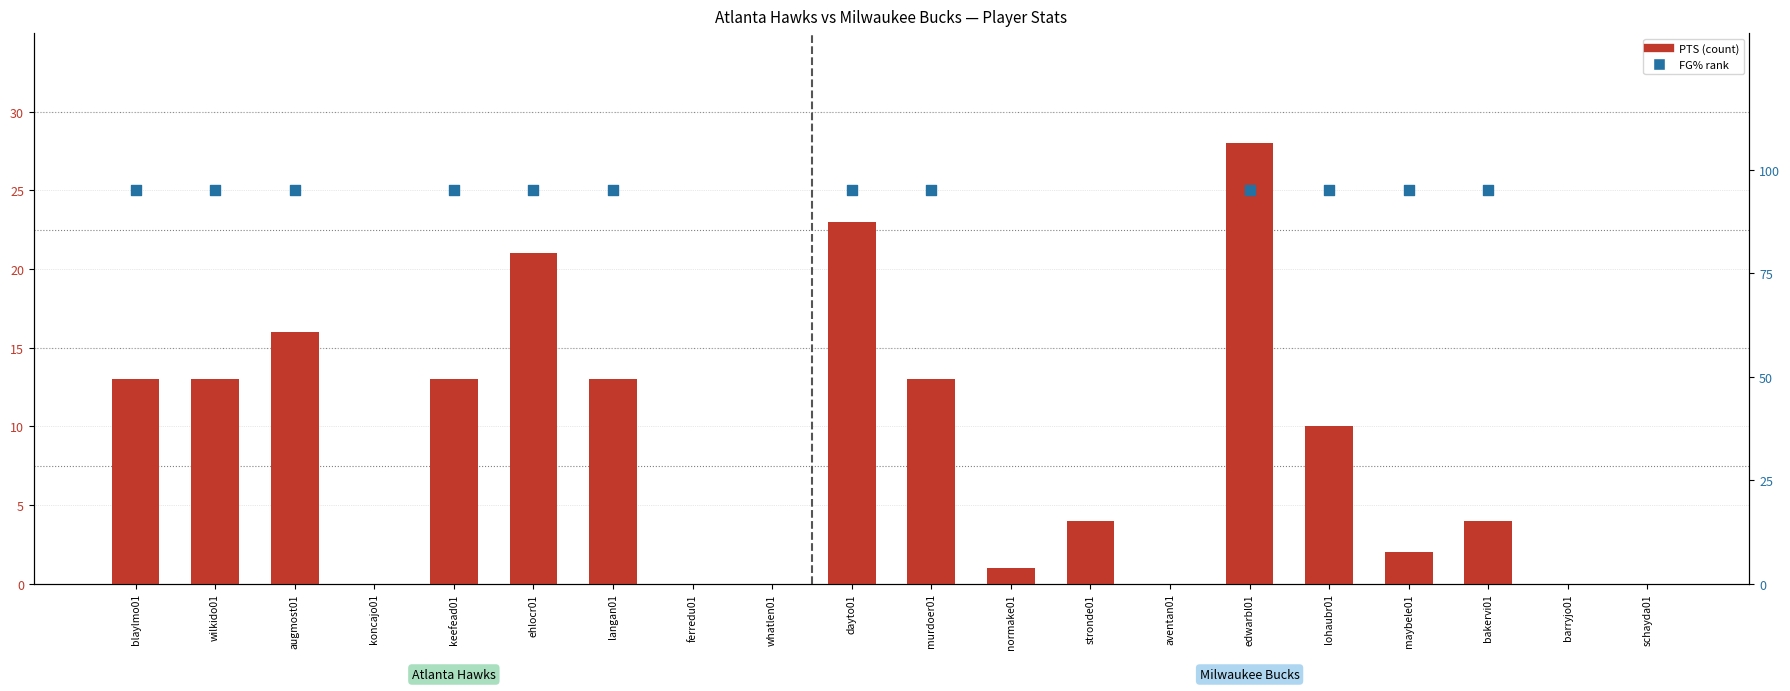

Is the value of PTS at wilkido01 greater than the value of FG% ~100% at koncajo01?

No